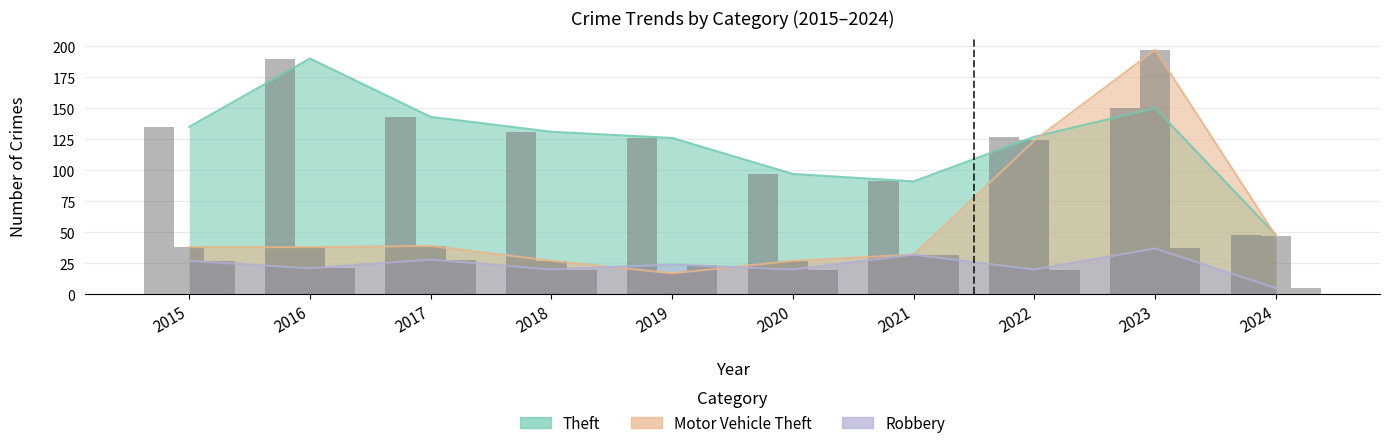

How many bars are there in each group?

3